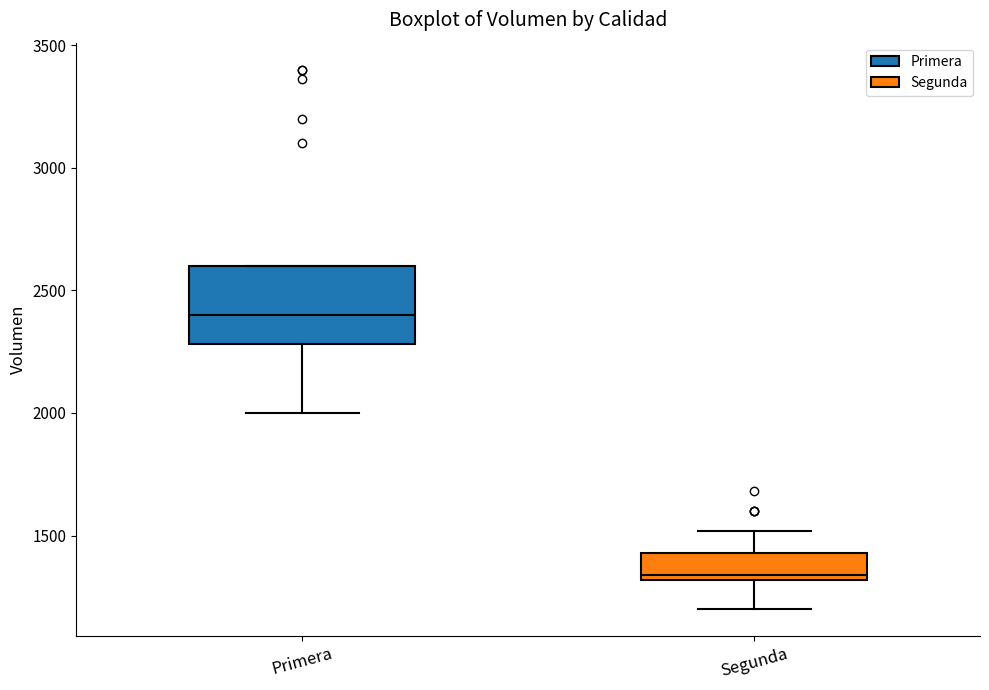

Reading left to right, read every box against the y-axis: the position of its median line, the range the box covers, and the ends of its whiskers. The values are not printed on the chart, so give them approximately, as read against the axis.

Primera: median 2400, box 2300 to 2600, whiskers 2000 to 2600
Segunda: median 1350, box 1300 to 1450, whiskers 1200 to 1500